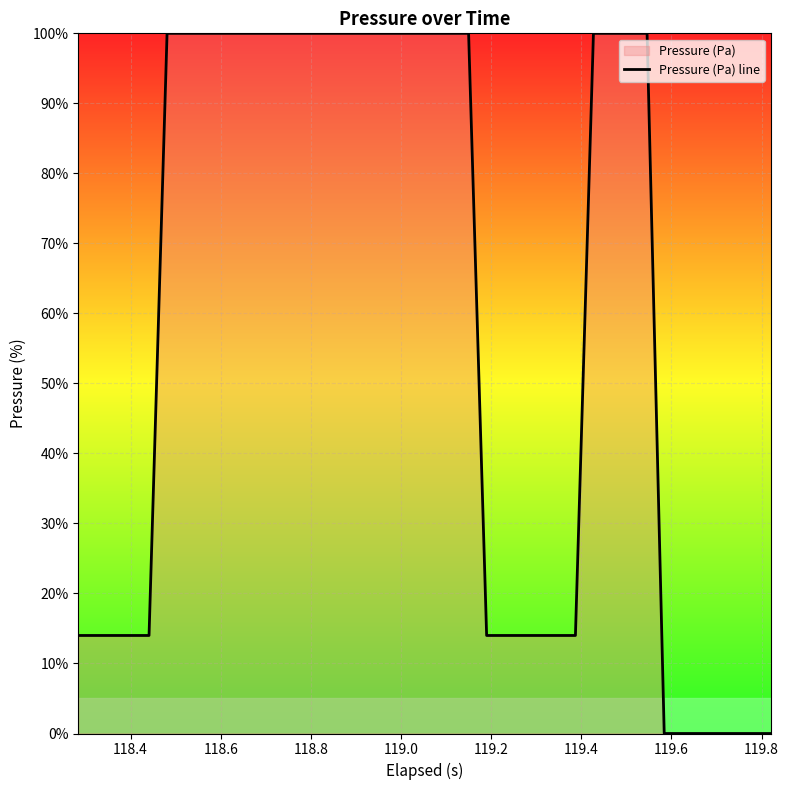

What is the greatest value displayed?

100.0